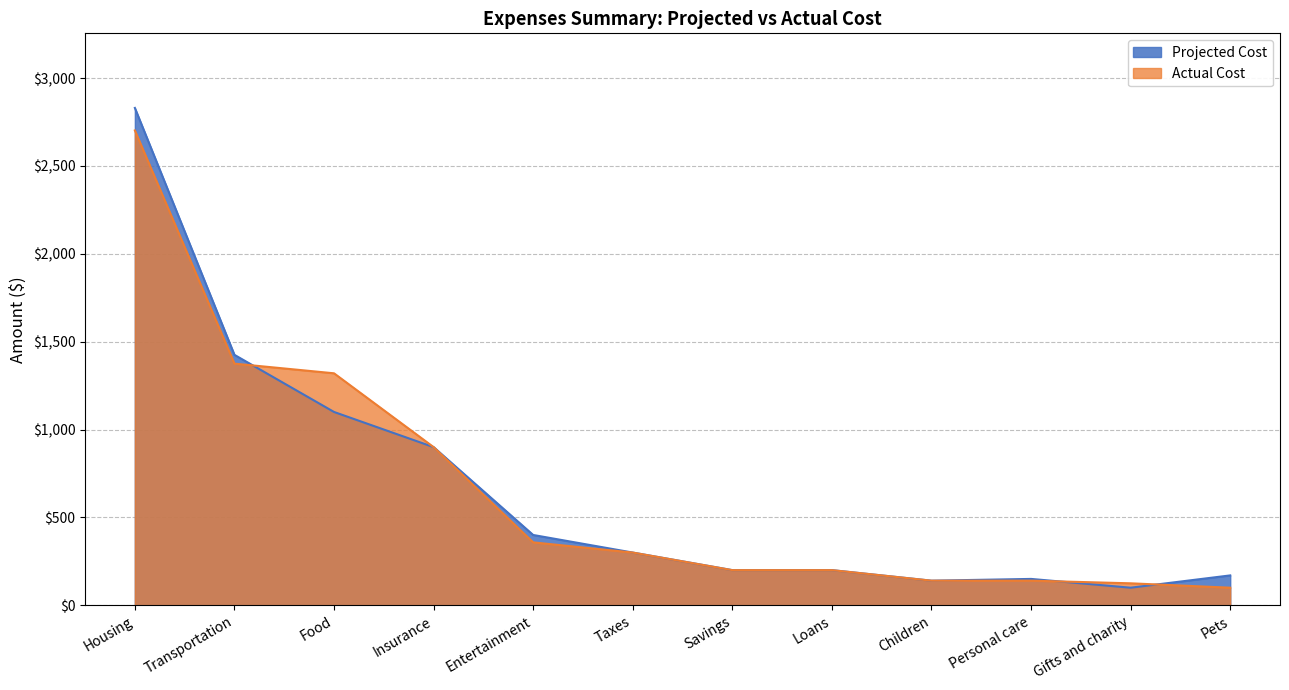

What is the maximum value shown in the chart?

2830